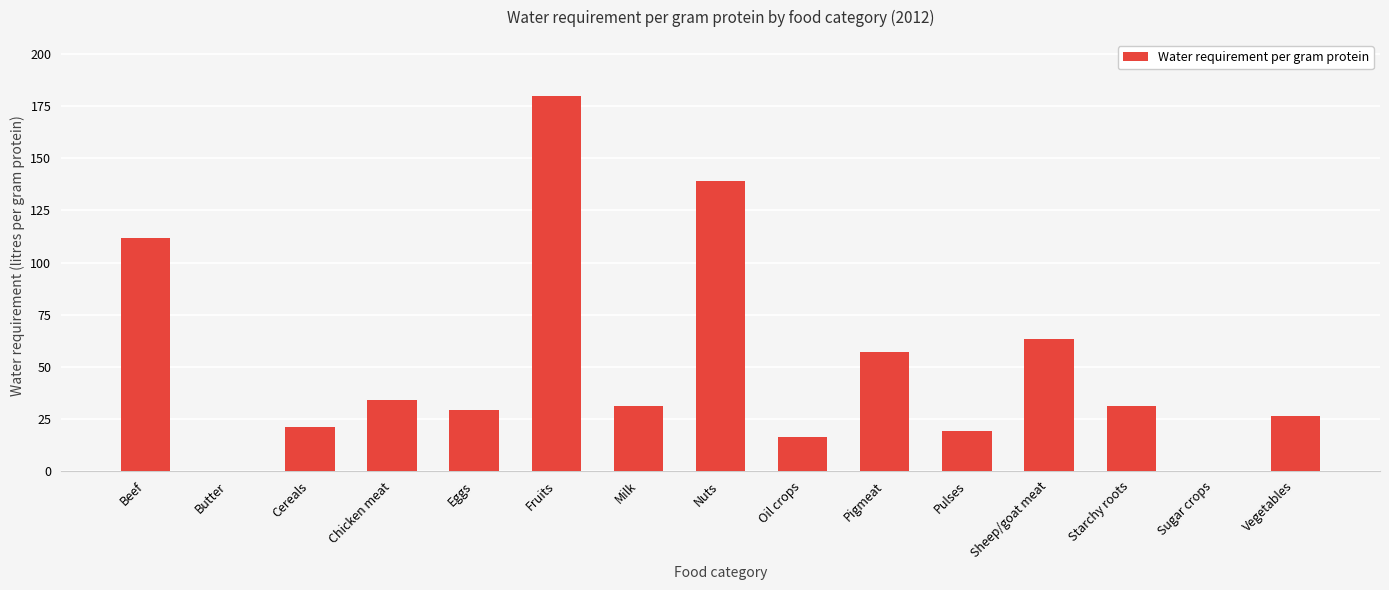

The chart shows a value of 57 at Pigmeat. True or false?

True